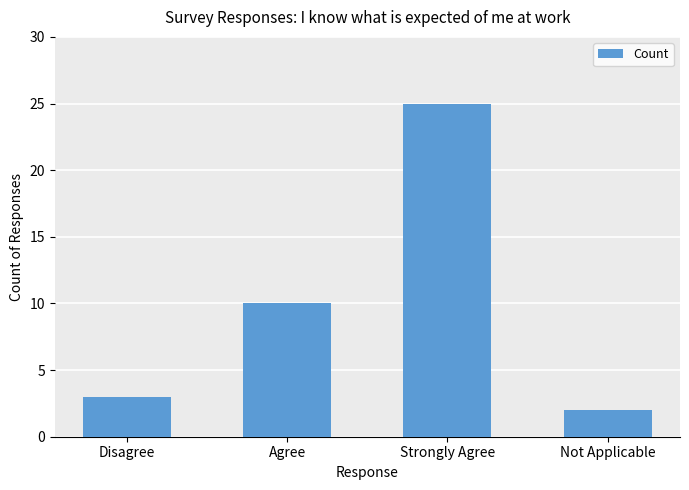

What is the average value?

10